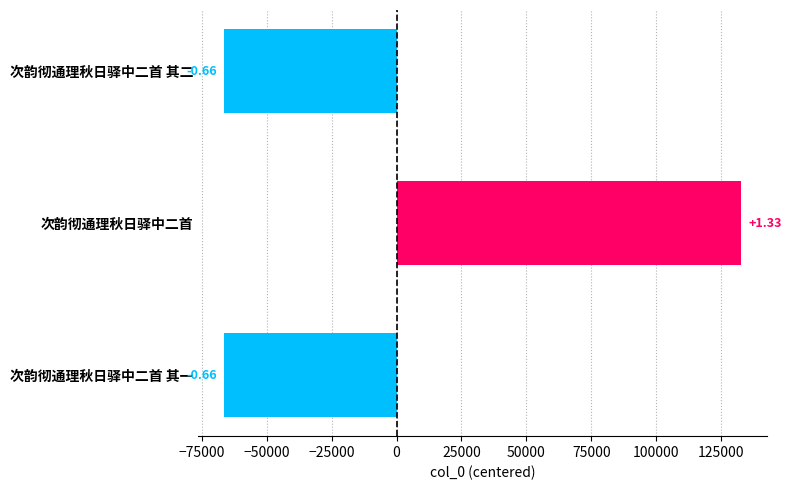

How many bars are there in total?

3